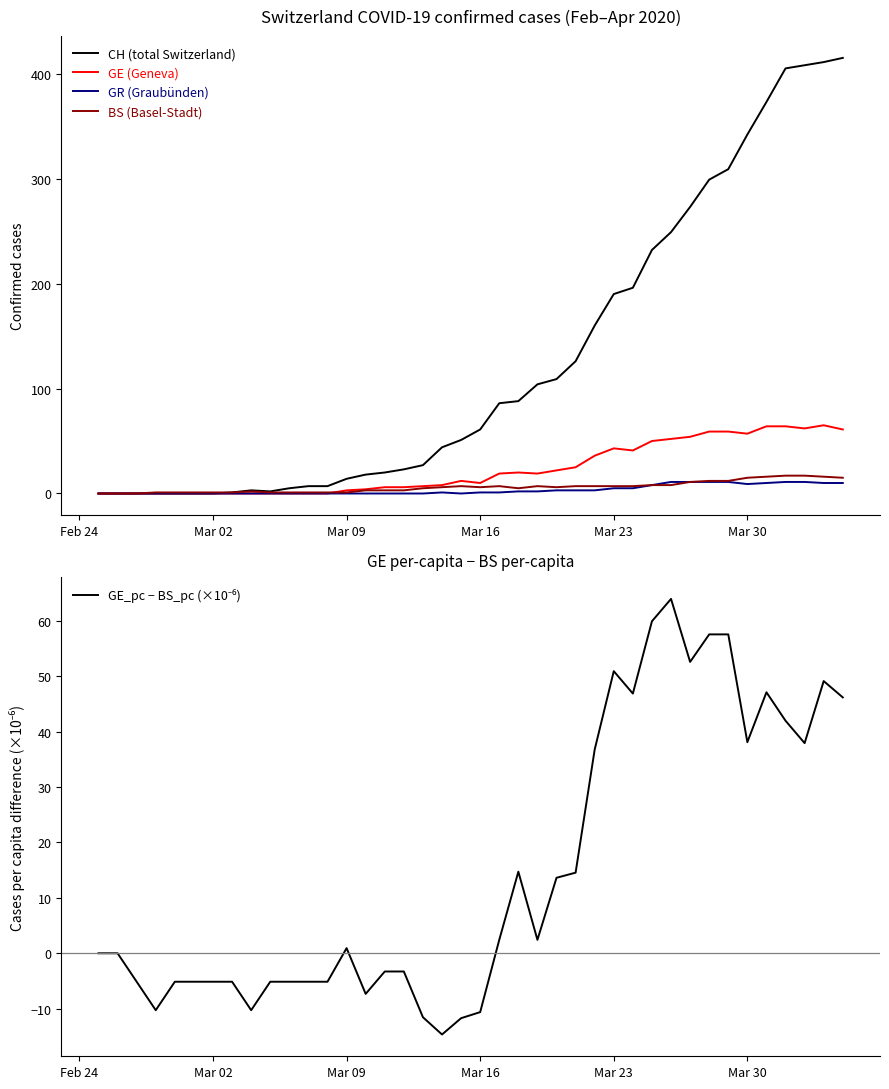

True or false: GR (Graubünden) and CH (total Switzerland) intersect in this chart.

False